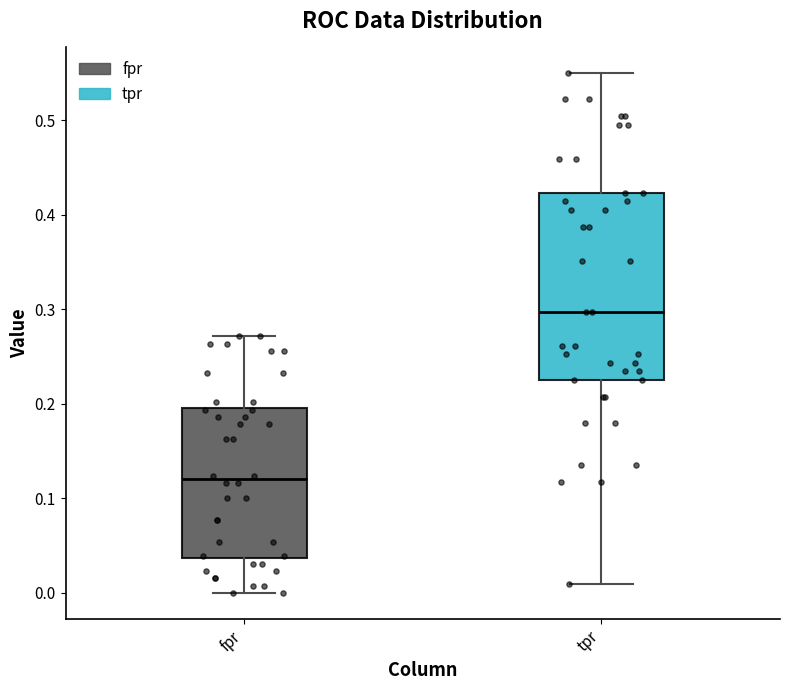

Which box is the tallest, from its lower edge to its upper edge?

tpr